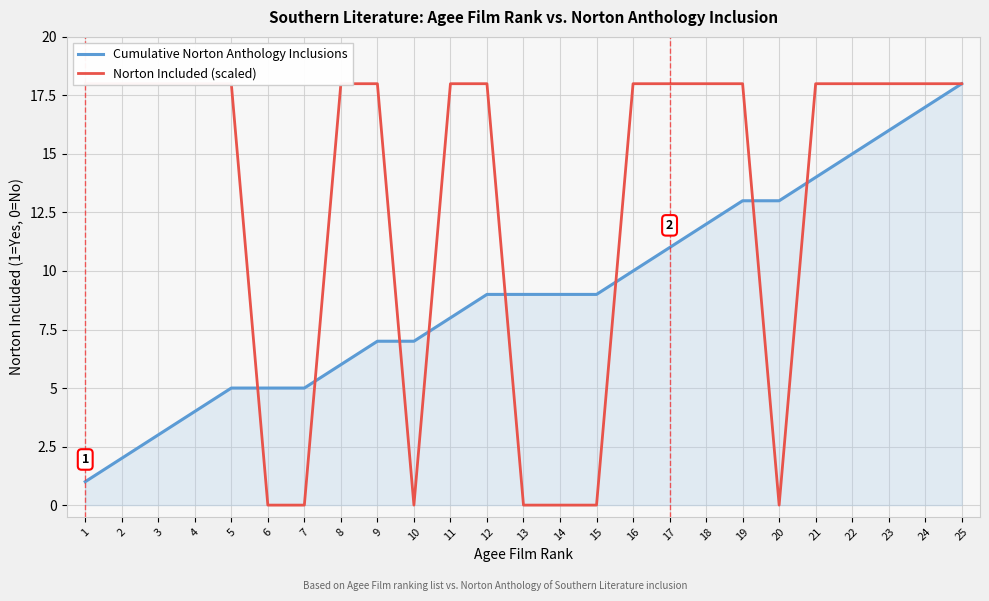

How many distinct data groups are displayed?

2